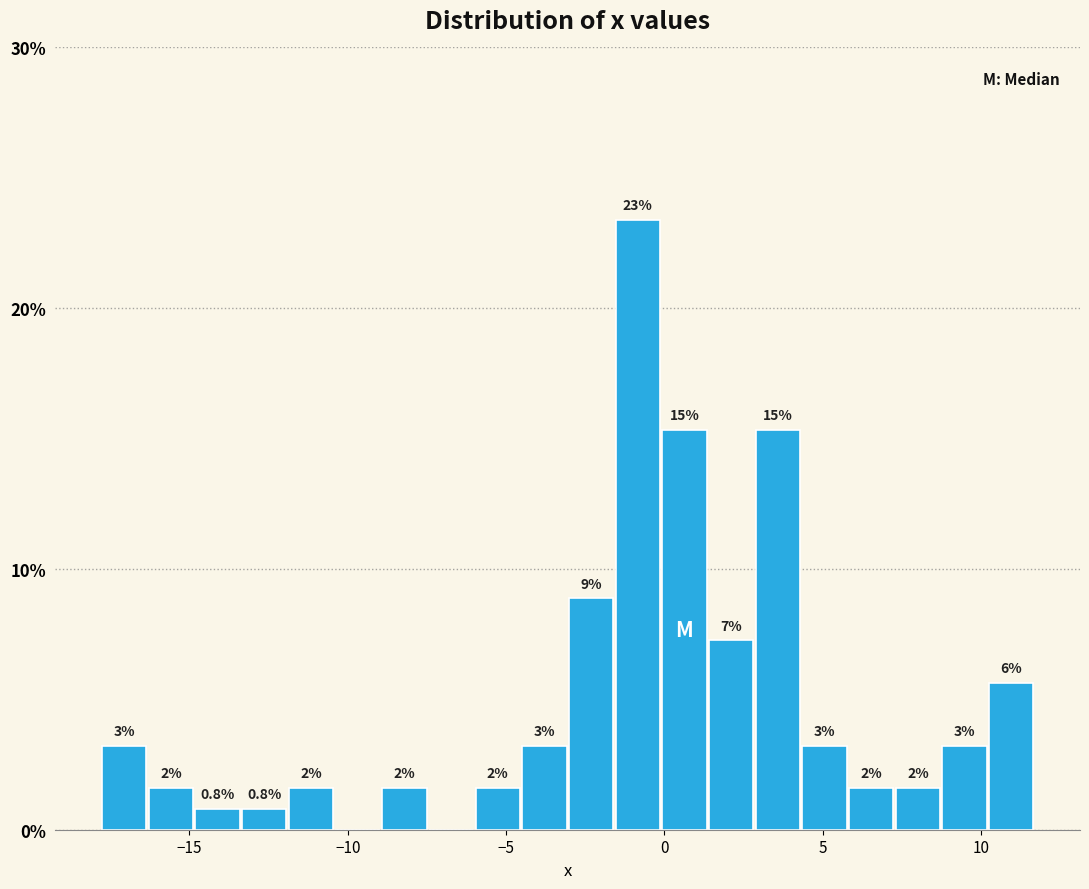

Read against the x-axis, roughly where is the centre of the tallest bar?

-1.0